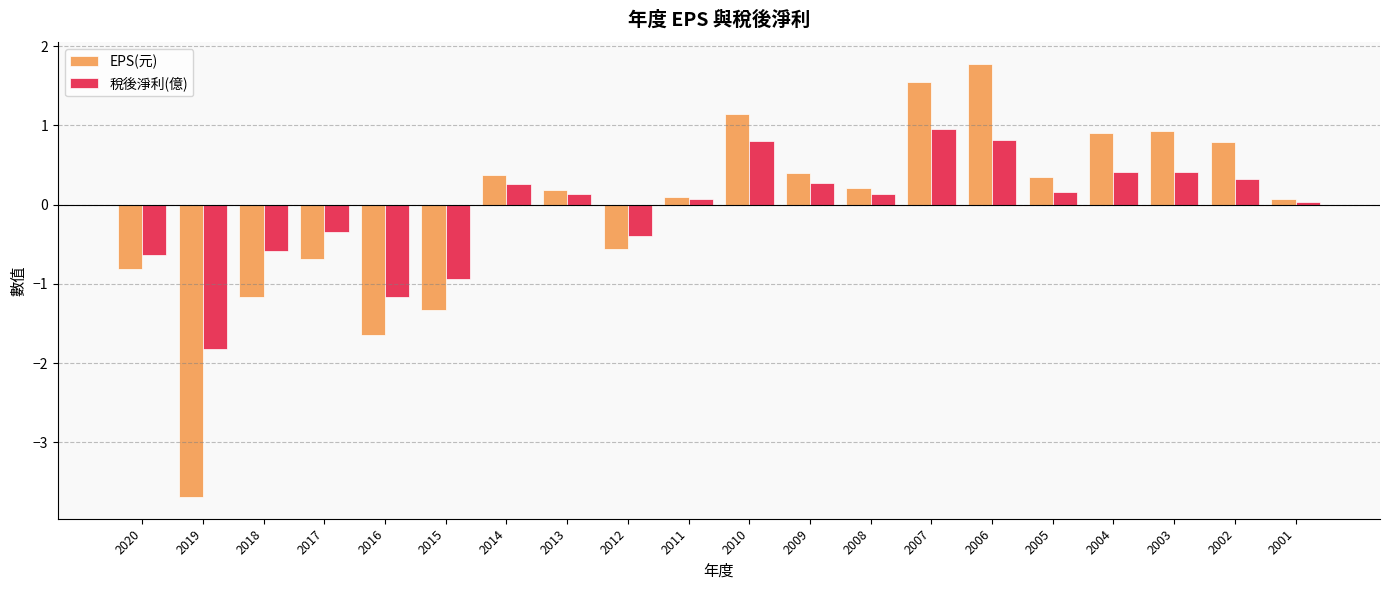

The 稅後淨利(億) series shows 0.1 at 2013. True or false?

True